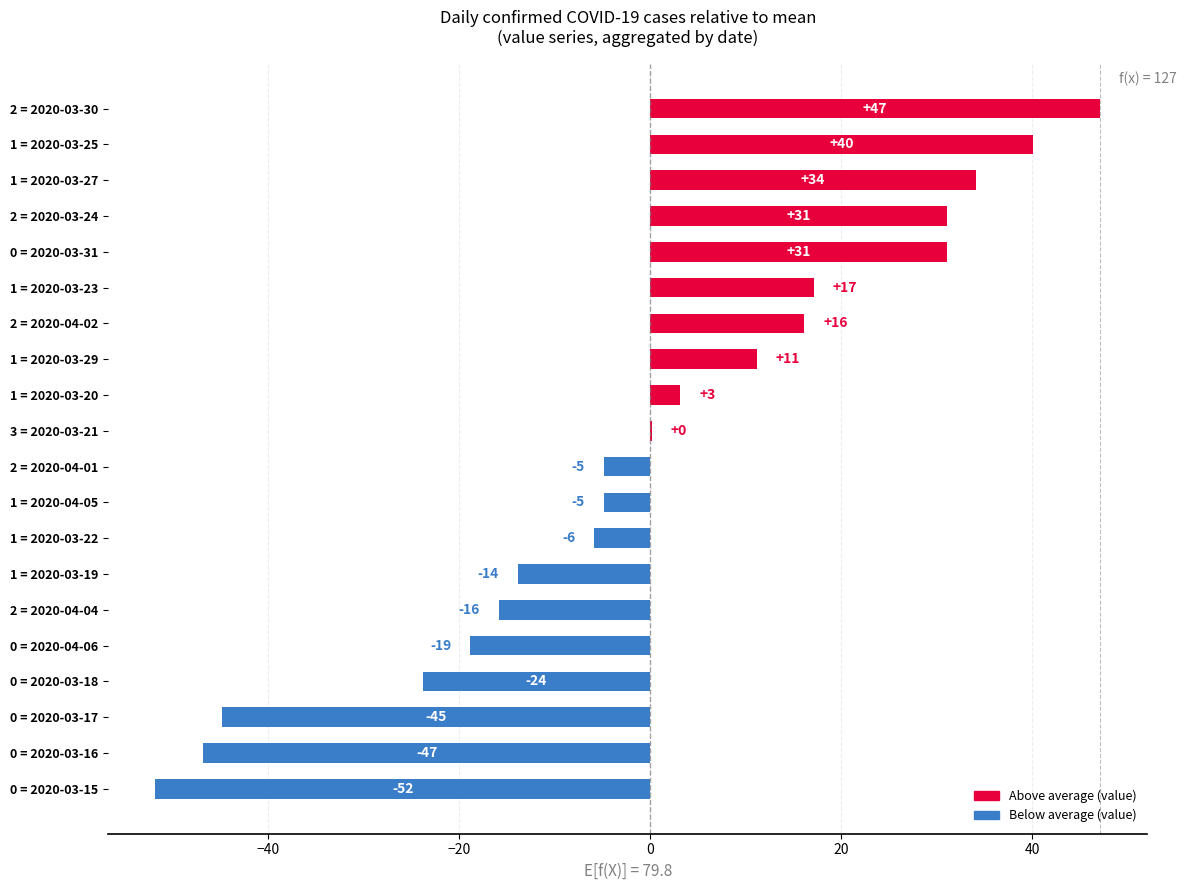

Are the bars horizontal?

Yes